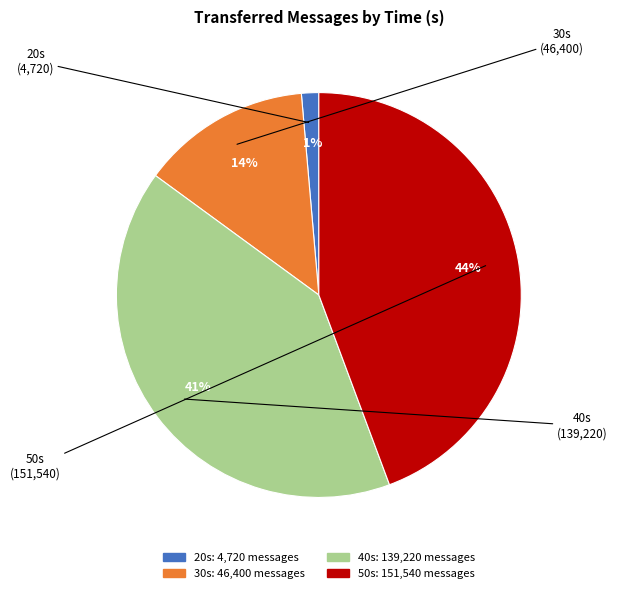

To the nearest percent, what is the difference between the largest and smallest slice percentages?

43%